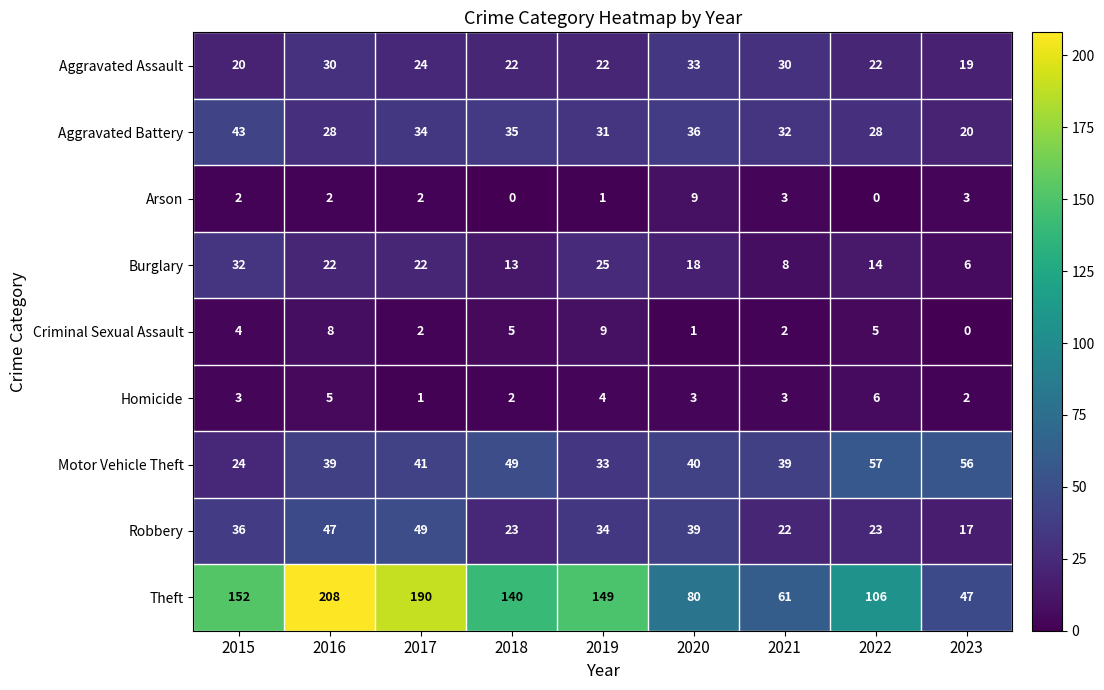

What is the sum of all Arson values?

22